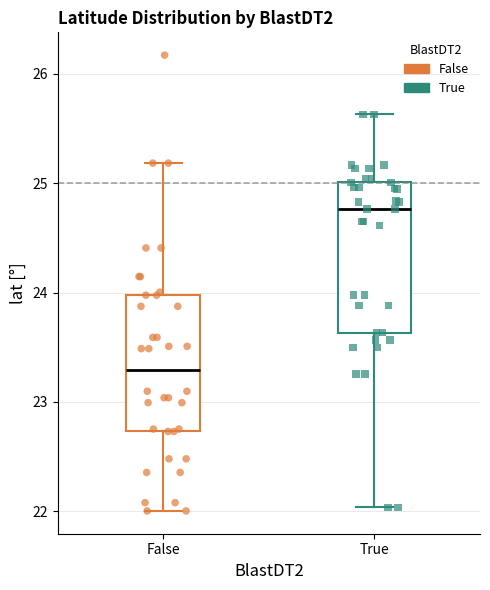

Comparing the boxes themselves (not the whiskers), which one is the tallest?

True